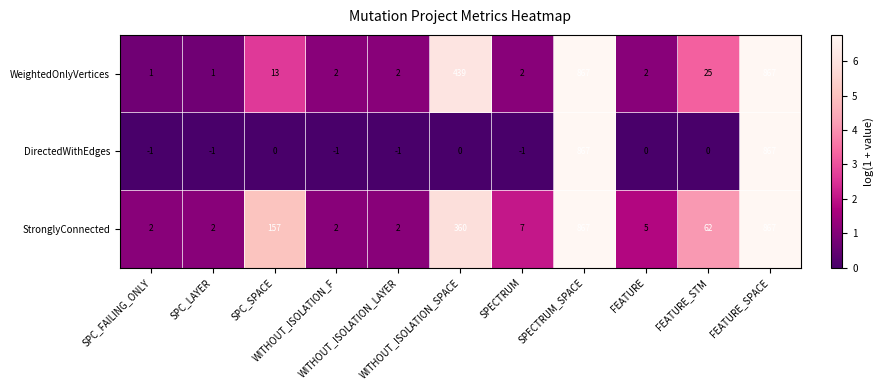

What is the average value of the WeightedOnlyVertices series?

202